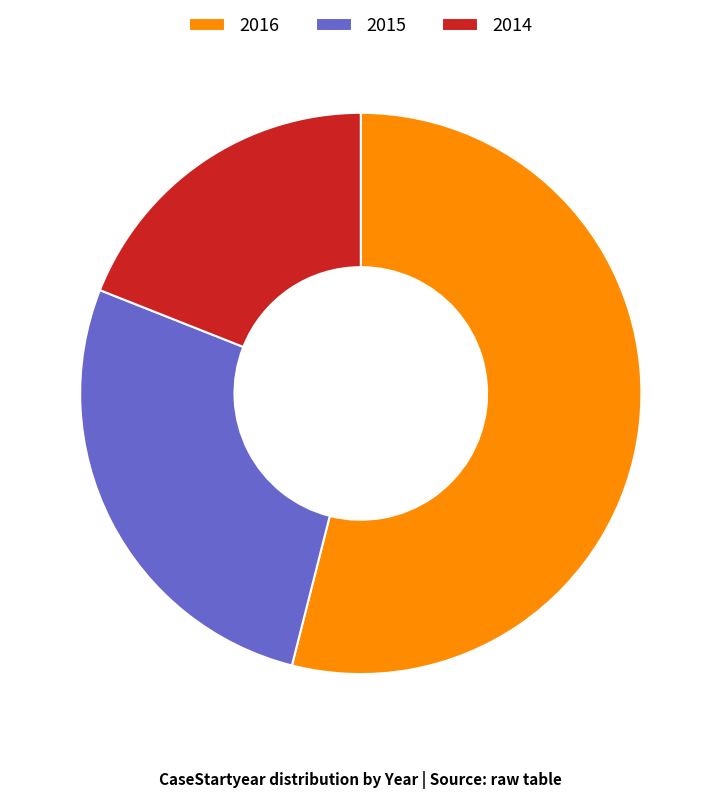

How many slices are in this pie chart?

3